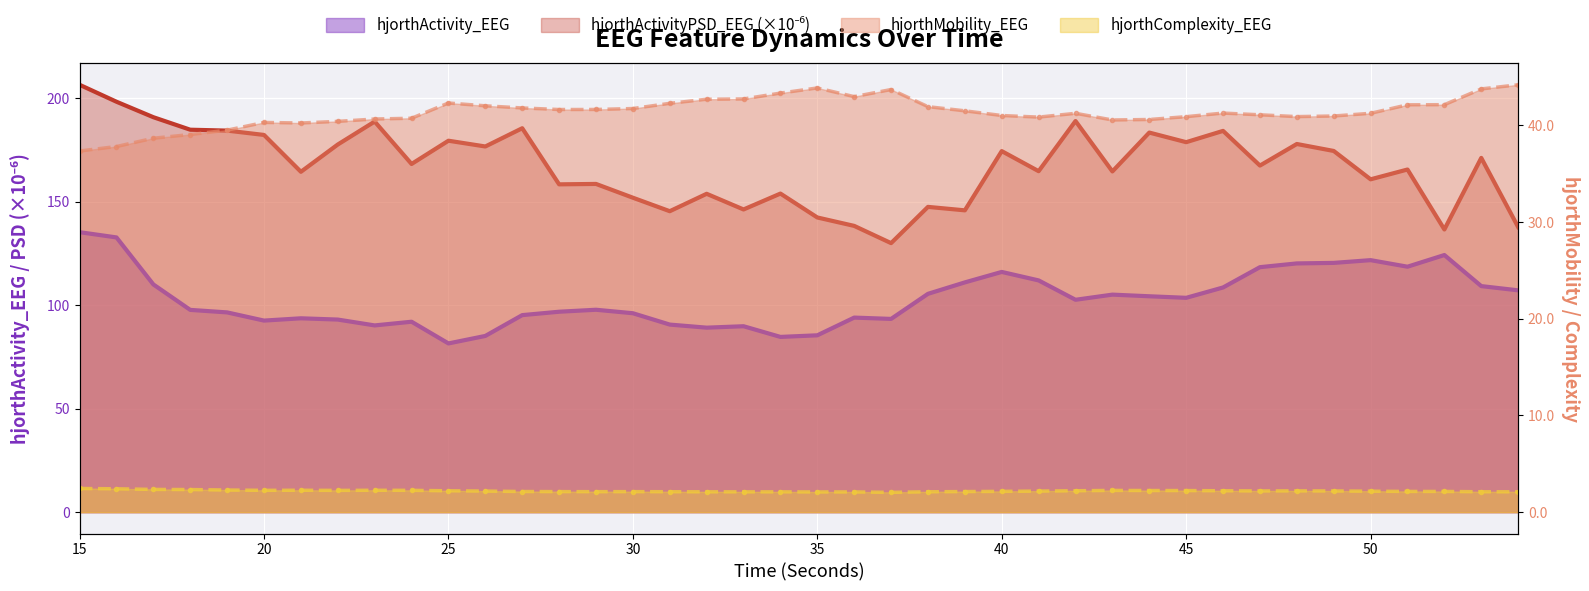

The value of hjorthComplexity_EEG at 45 is 2.2. True or false?

True